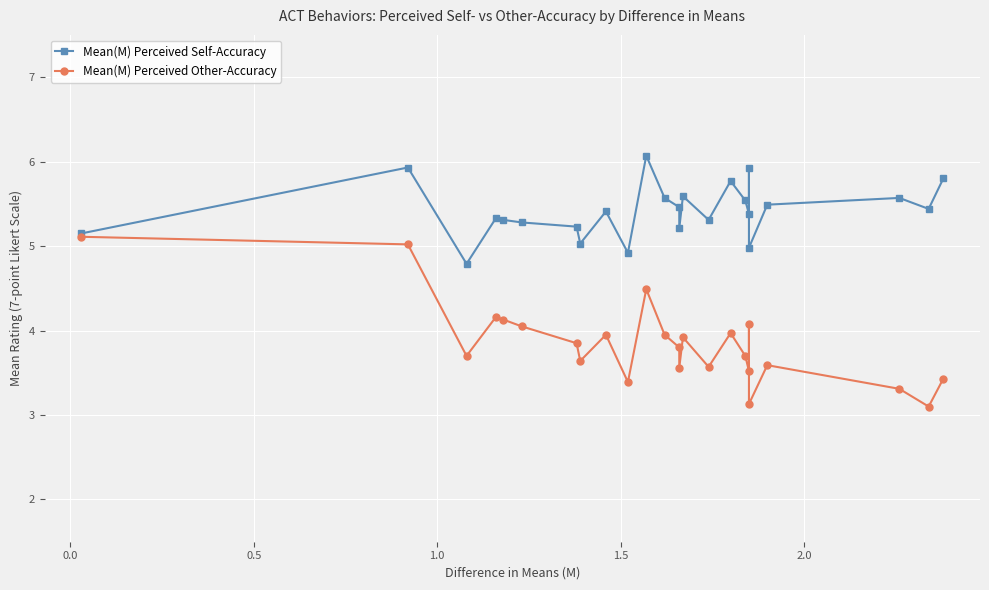

True or false: Mean(M) Perceived Other-Accuracy and Mean(M) Perceived Self-Accuracy cross at least once.

False